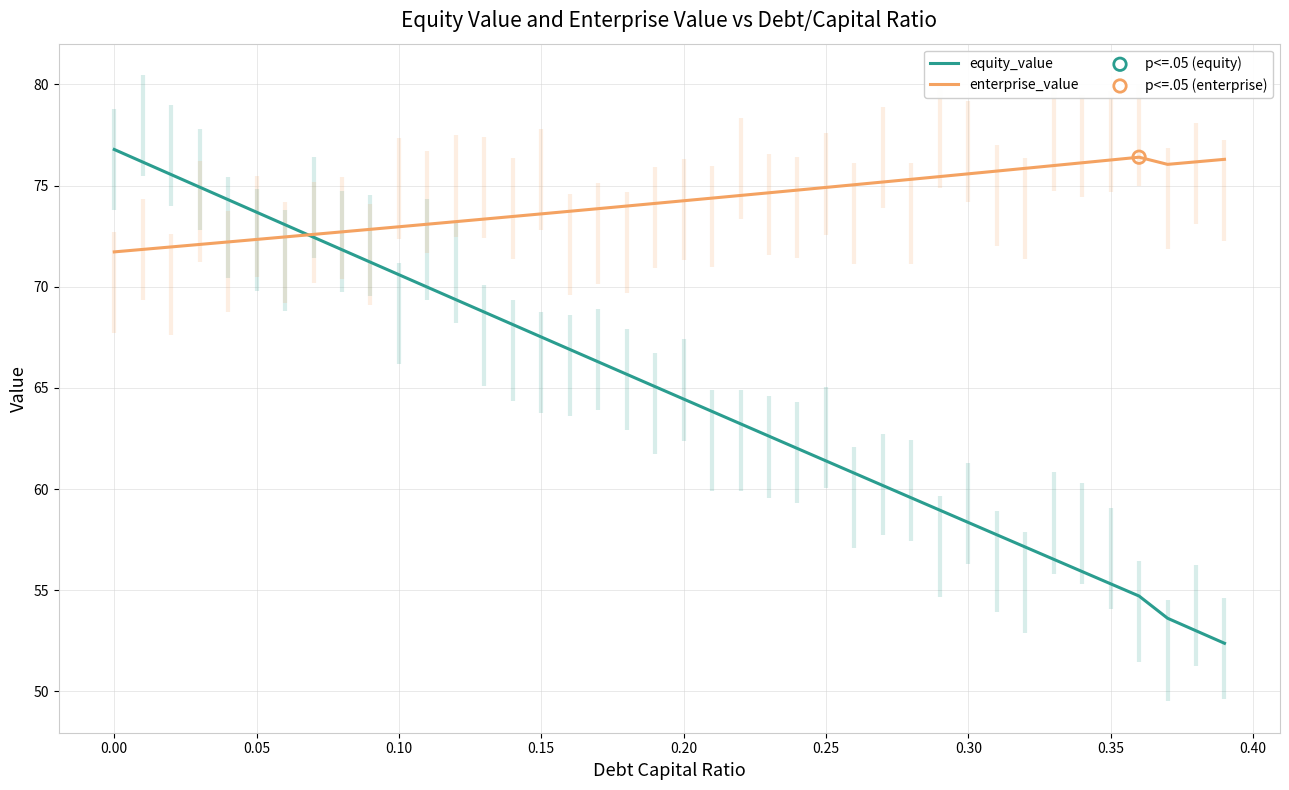

Is the value of enterprise_value at 23 greater than the value of equity_value at 26?

Yes